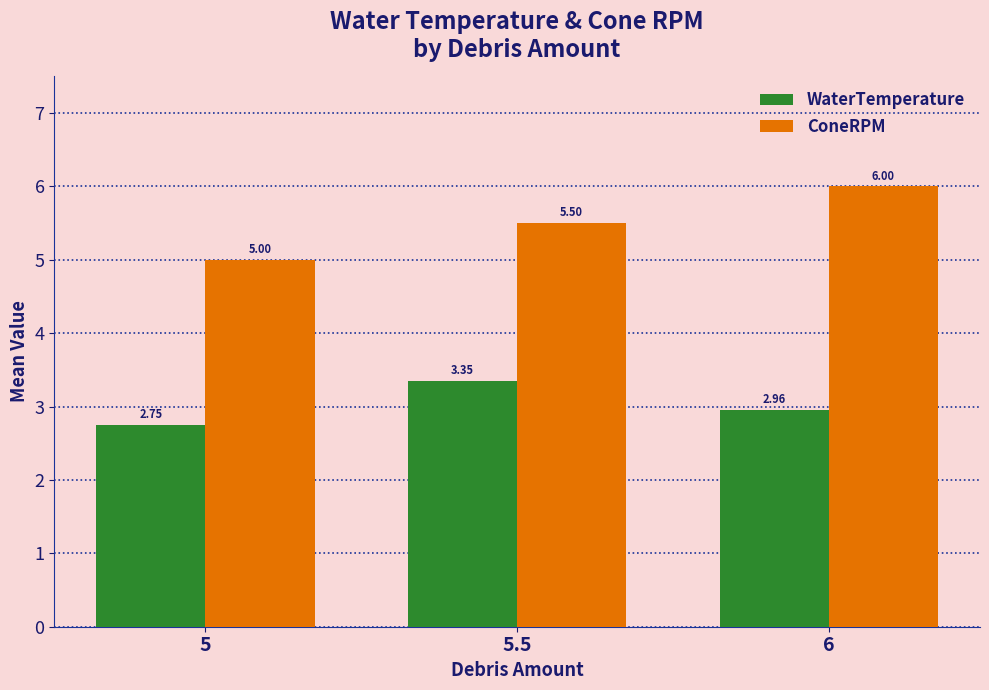

Is the value of ConeRPM at 5.5 greater than the value of WaterTemperature at 5?

Yes